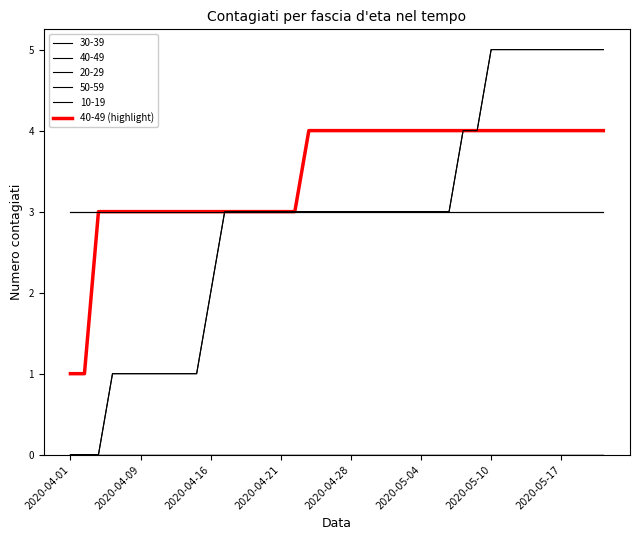

Does the chart display data point markers on the line(s)?

No